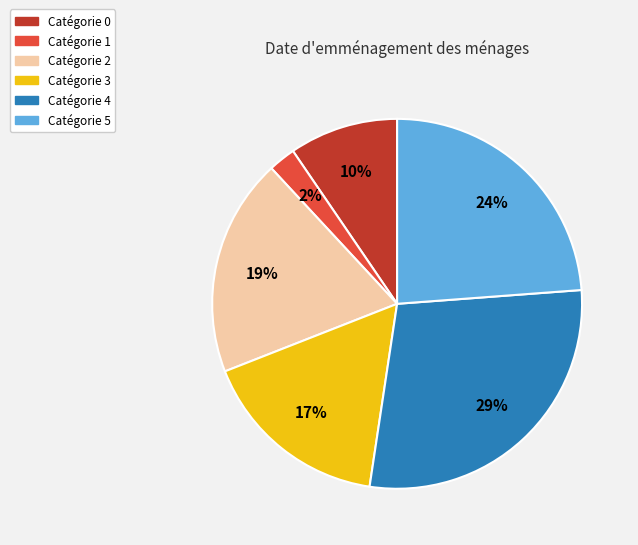

To the nearest percent, what is the average slice percentage?

17%